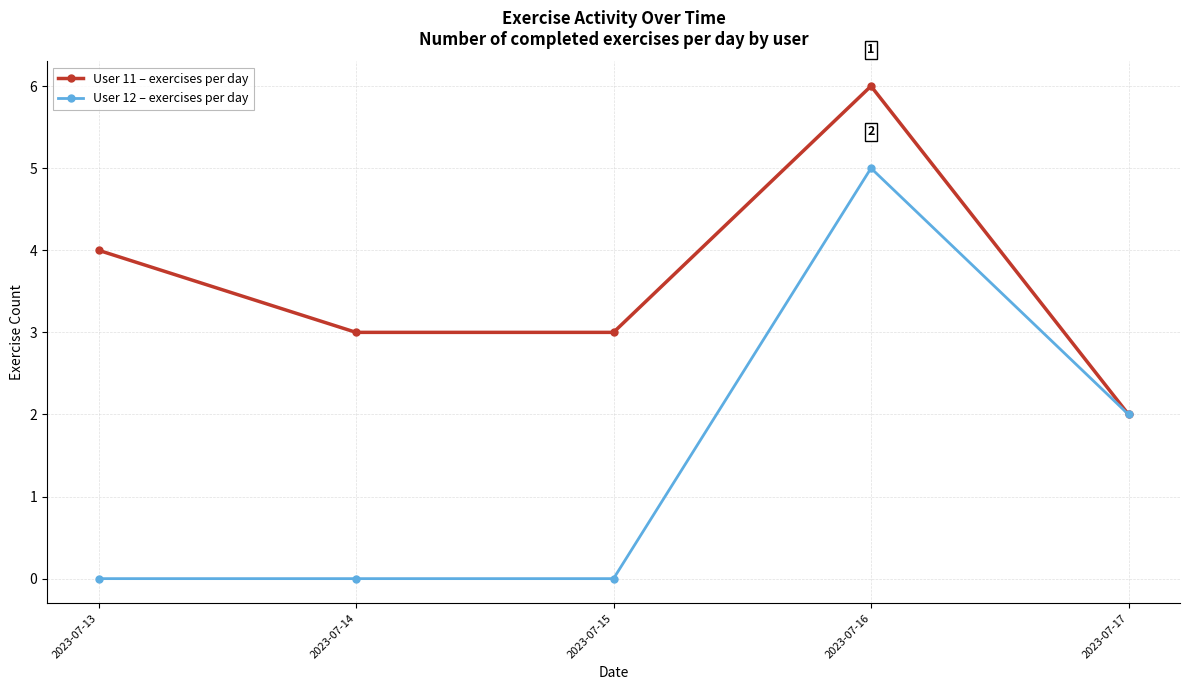

Which series has the widest spread of values?

User 12 – exercises per day